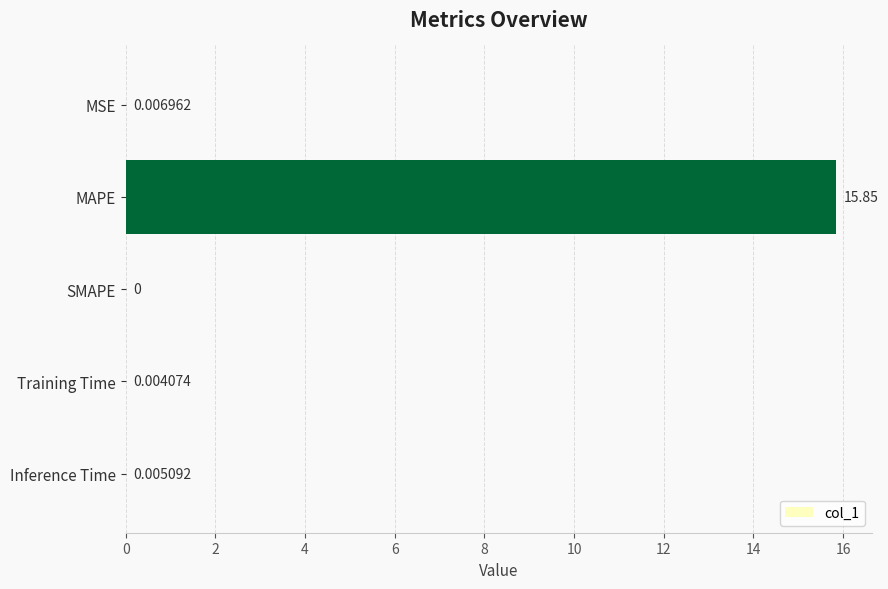

Are the bars horizontal?

Yes